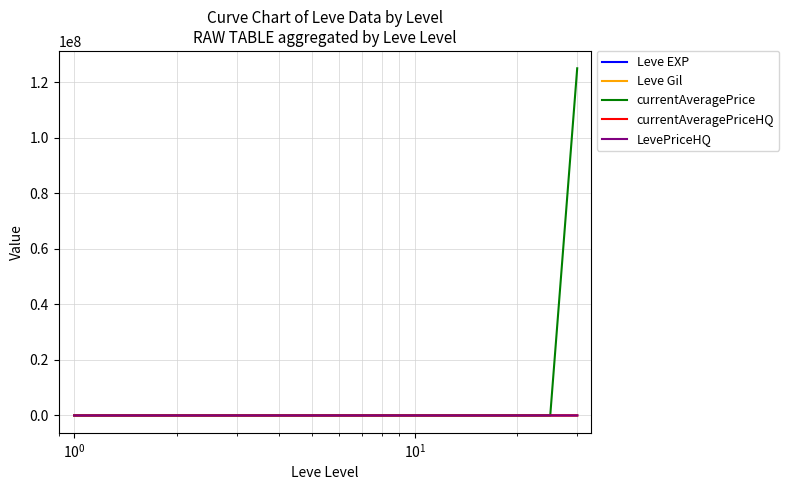

Does the chart display data point markers on the line(s)?

No